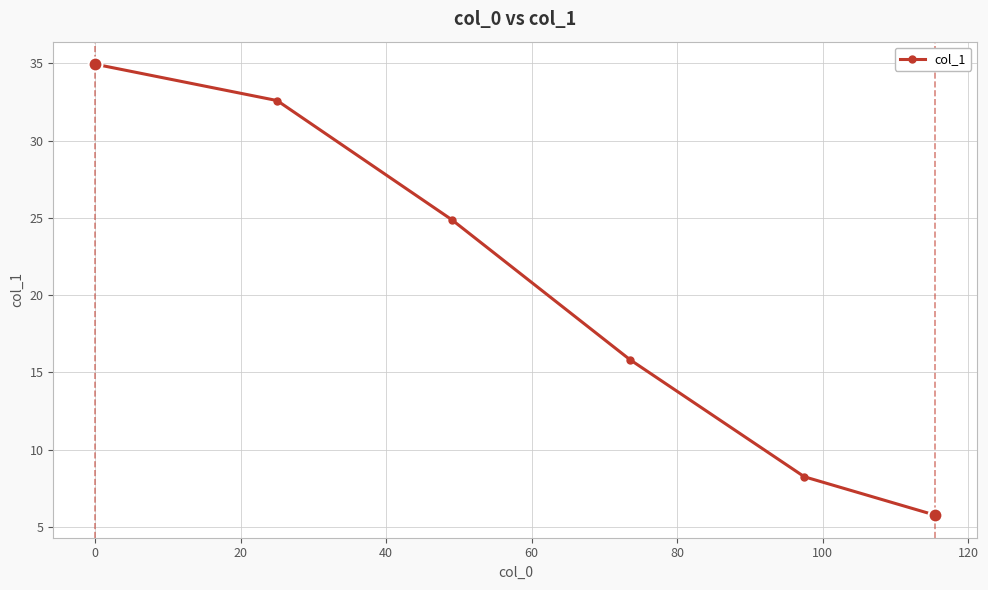

What is the minimum value shown in the chart?

5.8